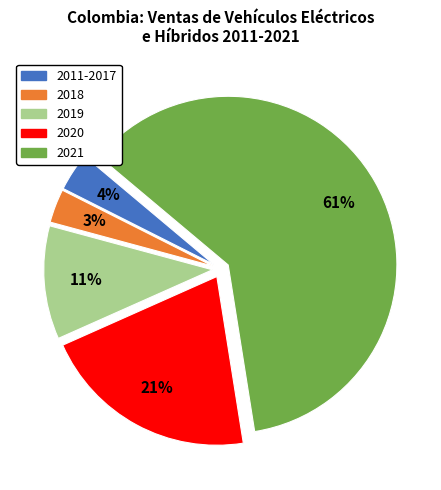

To the nearest percent, what is the average slice percentage?

20%